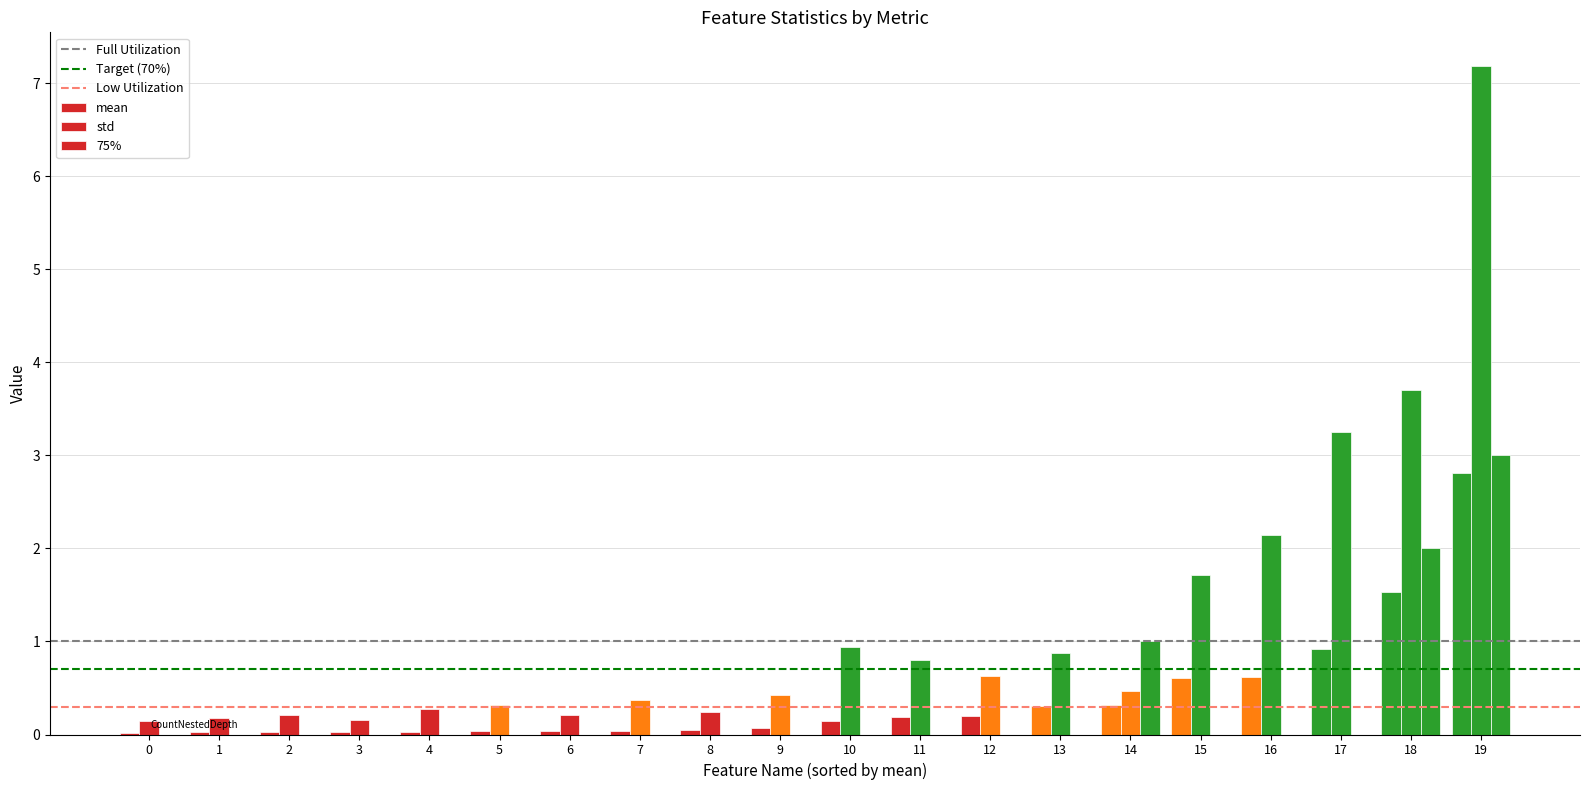

At how many categories does at least one series exceed 3?

3